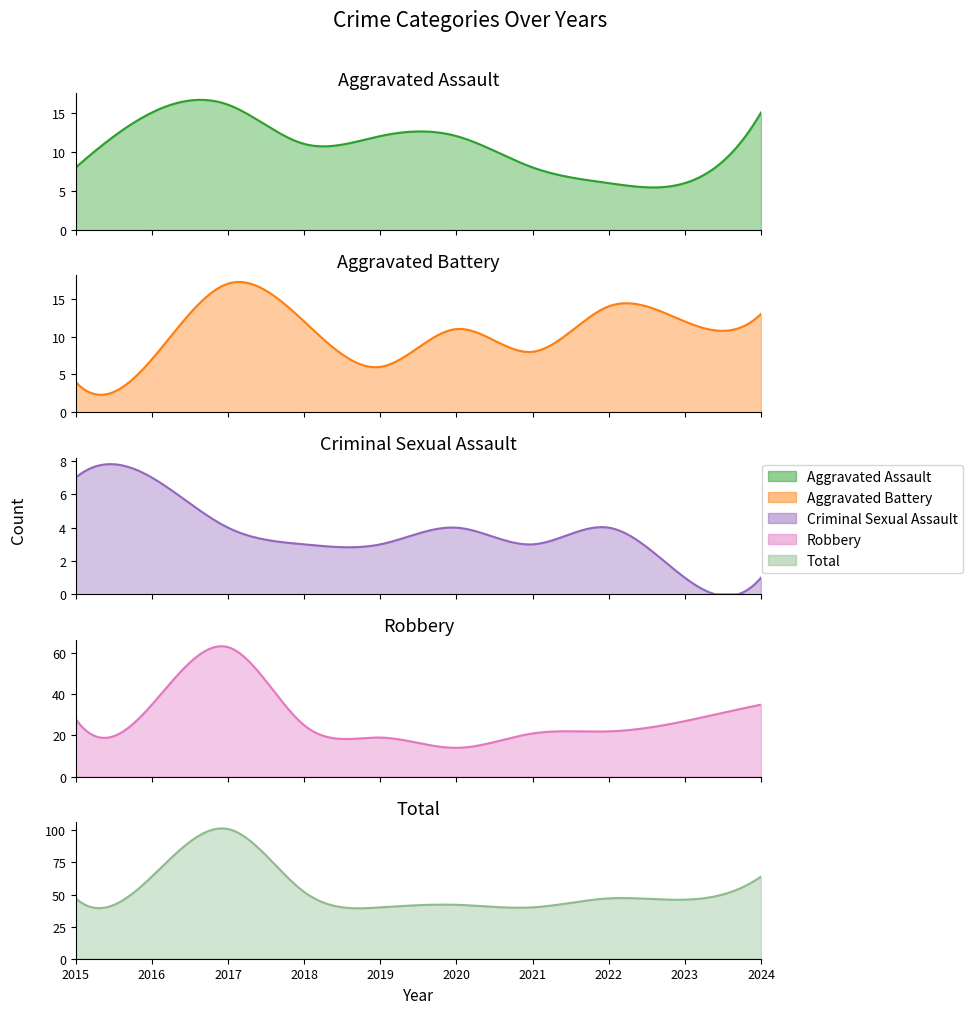

How many series are shown in this chart?

5